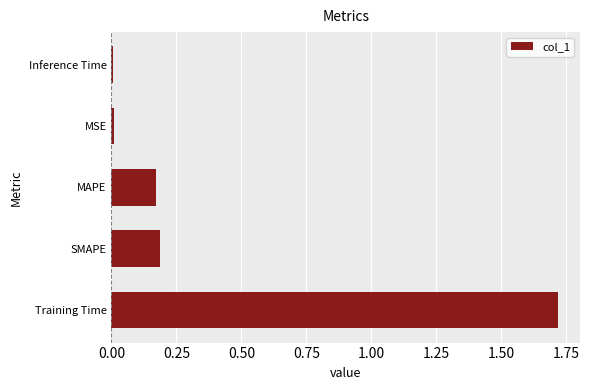

What is the maximum value shown in the chart?

1.7